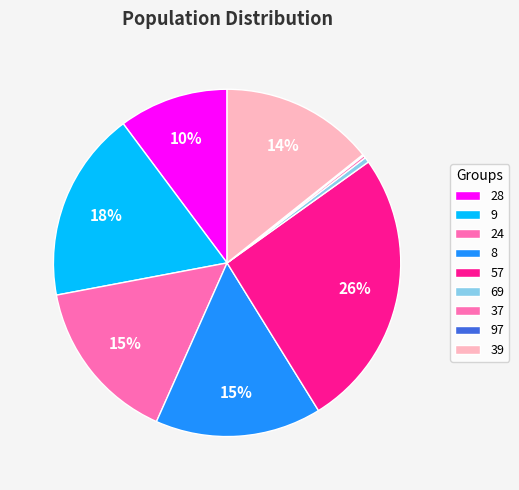

Does 97 account for over 50% of the chart?

No